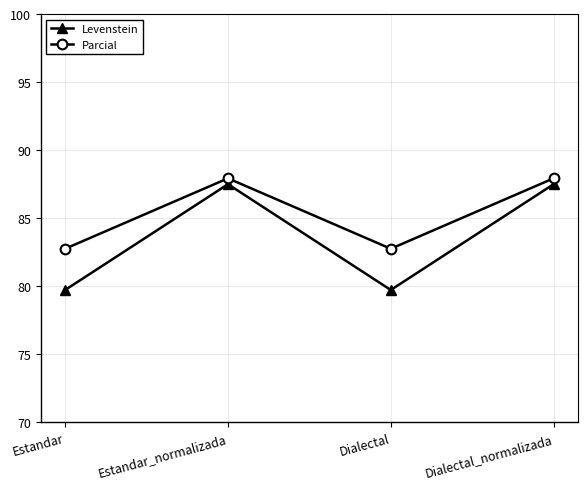

How many data points in Parcial are above 87?

2